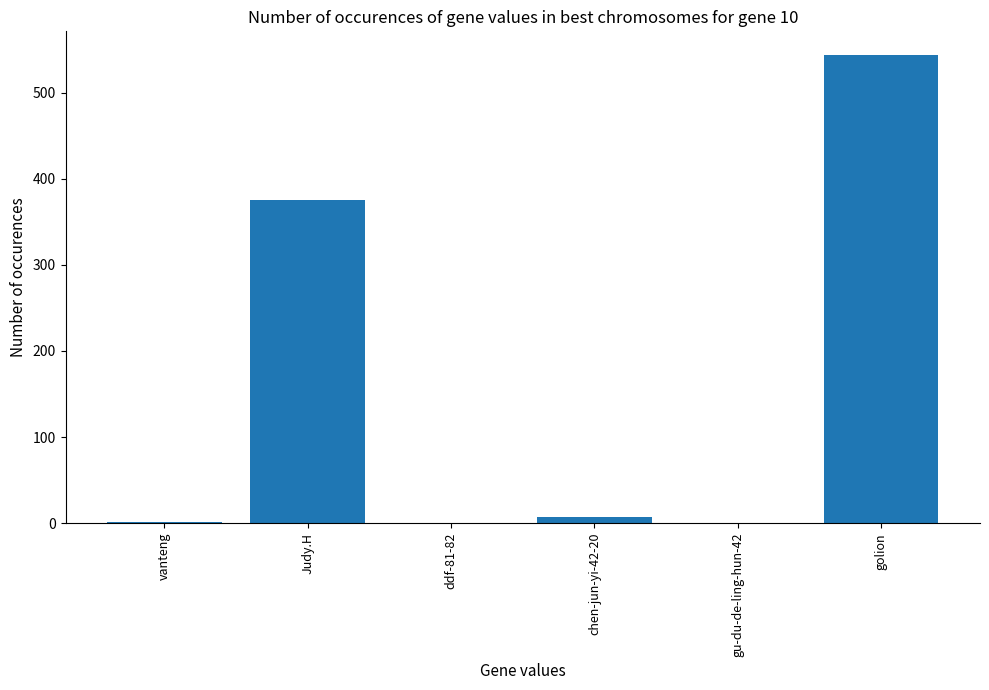

Between ddf-81-82 and Judy.H, which is larger?

Judy.H